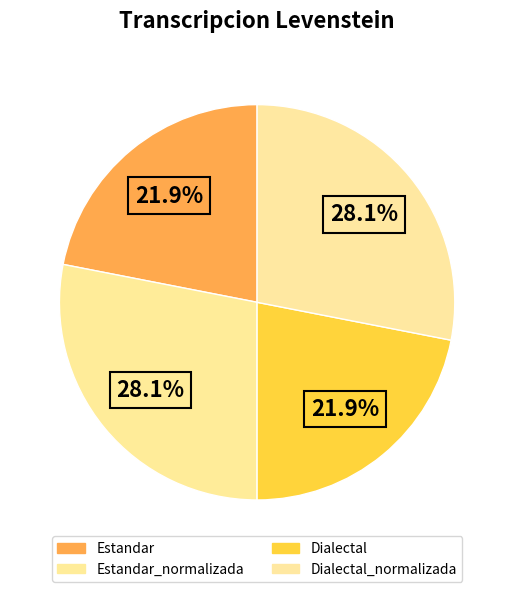

Which category has the smallest portion of the pie?

Estandar